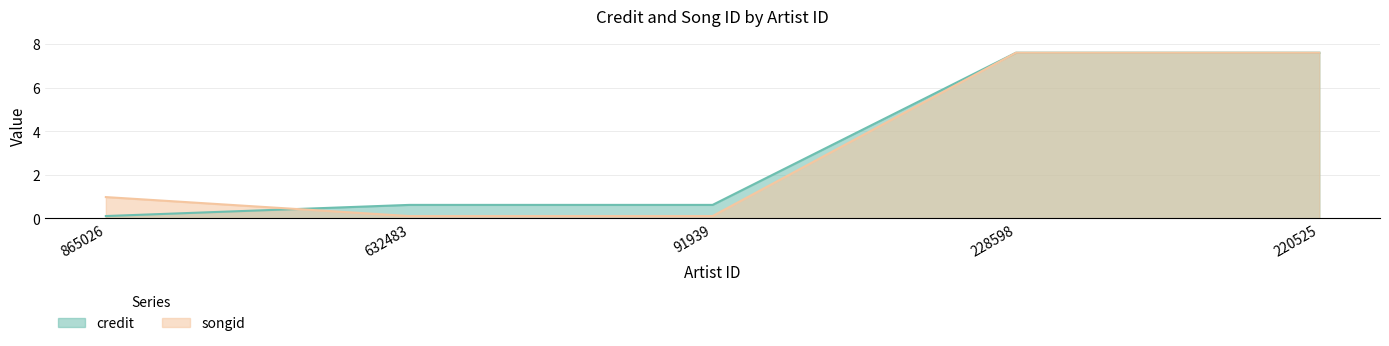

At how many categories does at least one series exceed 7?

2